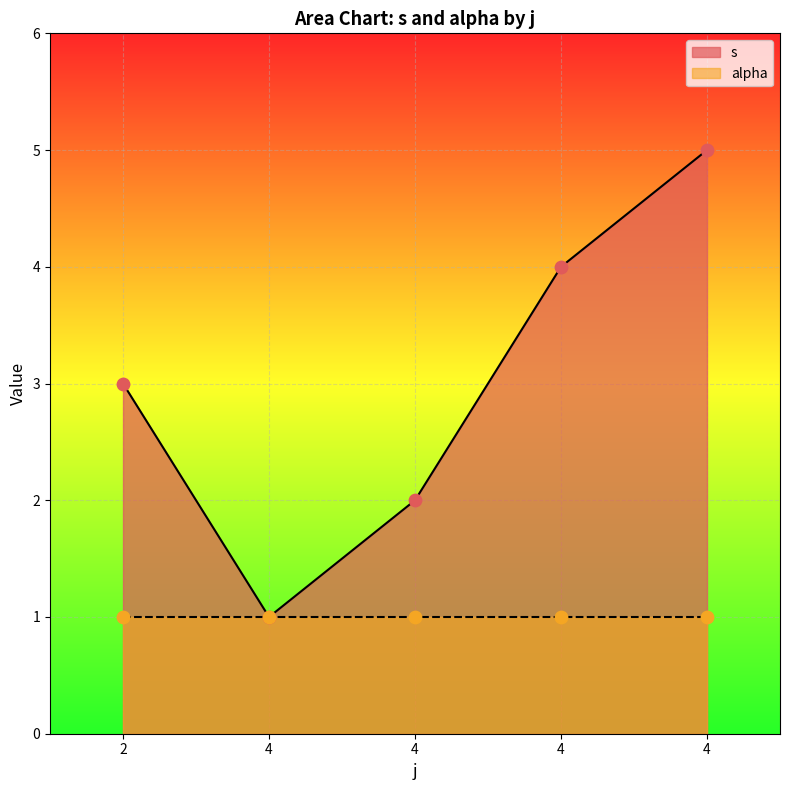

What is the change in value from 4 to 4?

+4